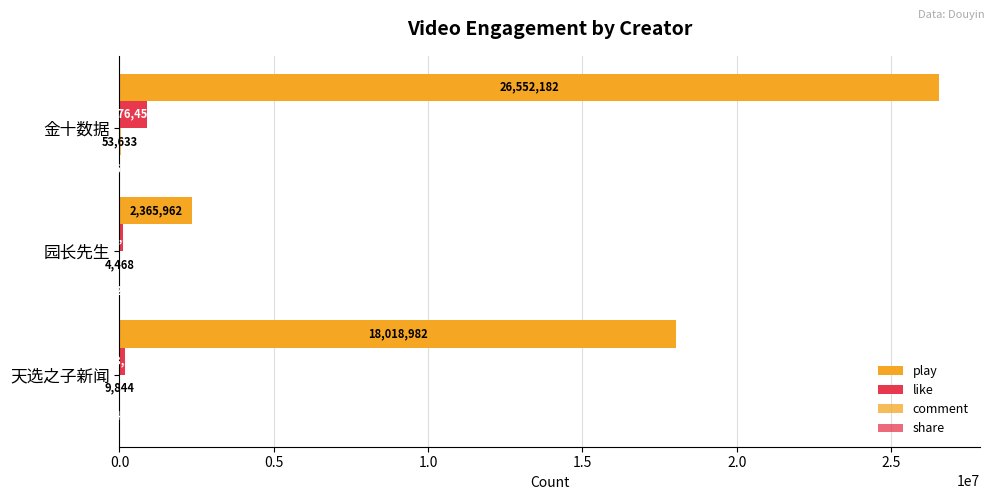

How many series are shown in this chart?

4